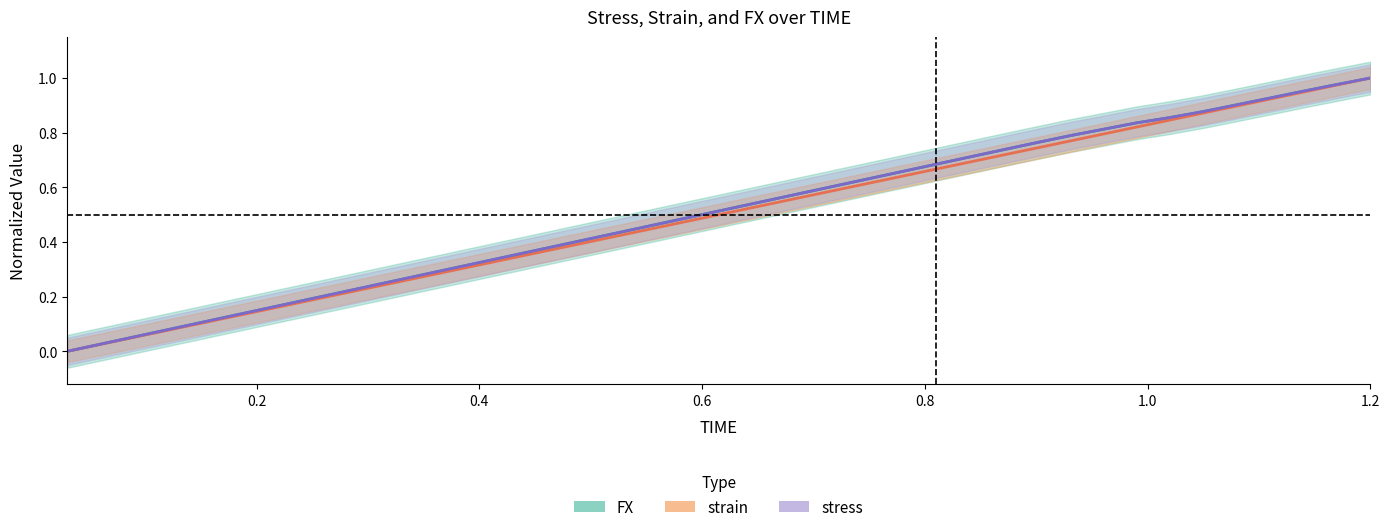

What is the total value across all series at 0.66?

1.6